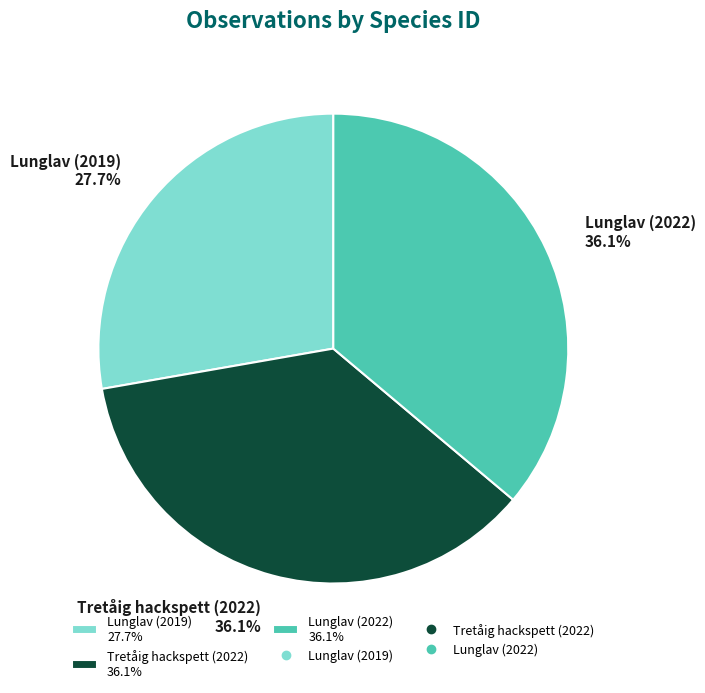

To the nearest percent, what portion does Lunglav (2019) represent?

28%